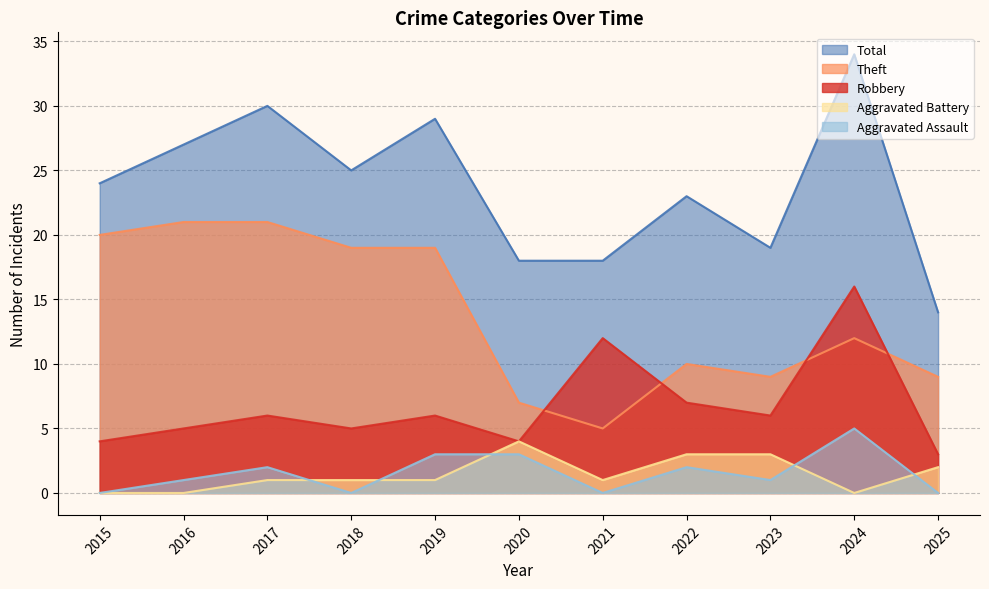

What is the spread (max minus min) of values at 2016?

27